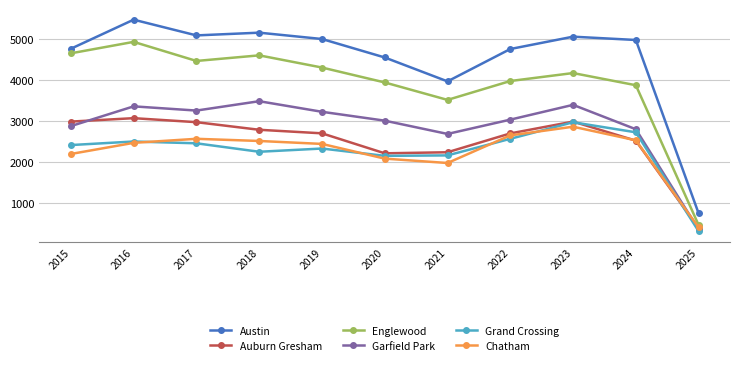

How many lines are shown in the chart?

6